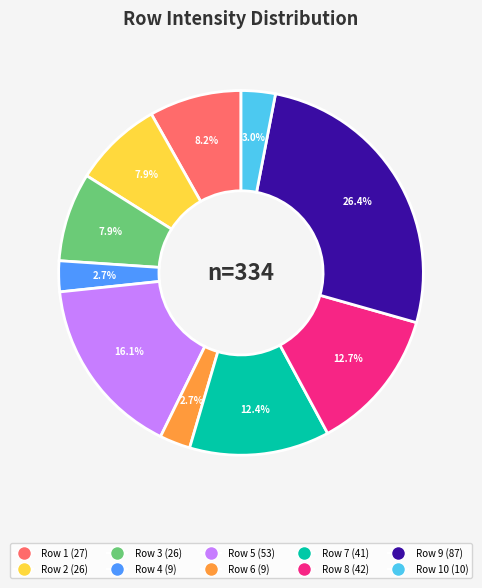

Is there any slice that represents more than half of the pie?

No